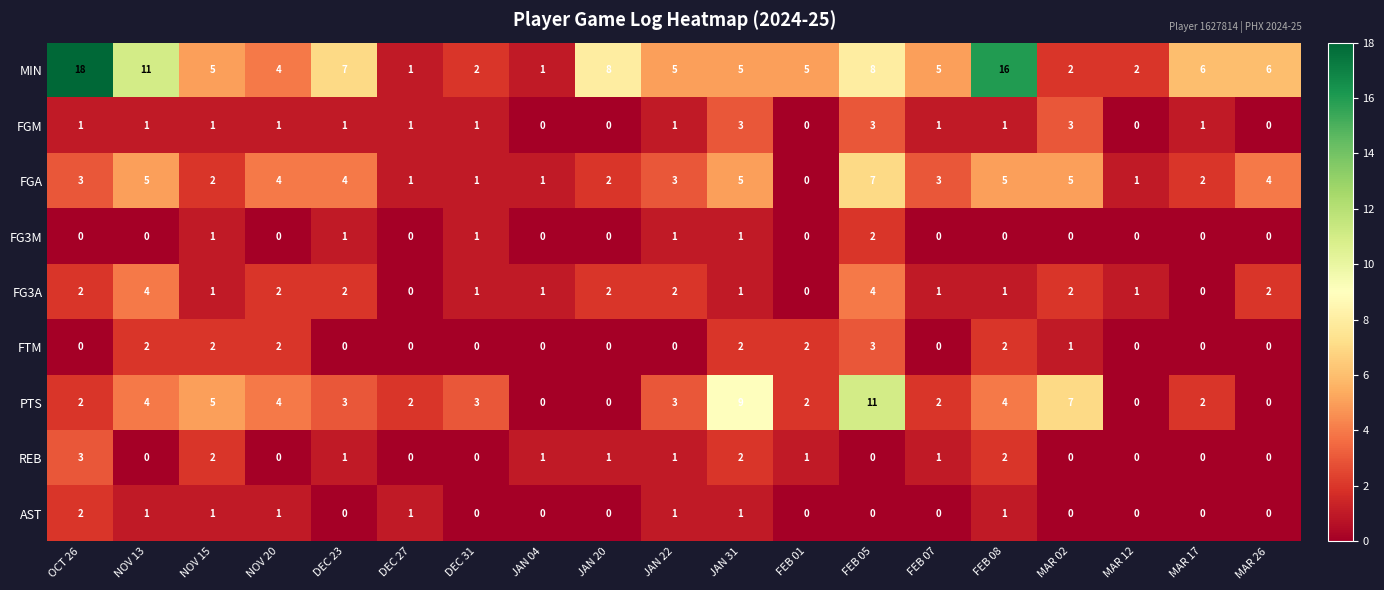

Which series has the largest total across all categories?

MIN